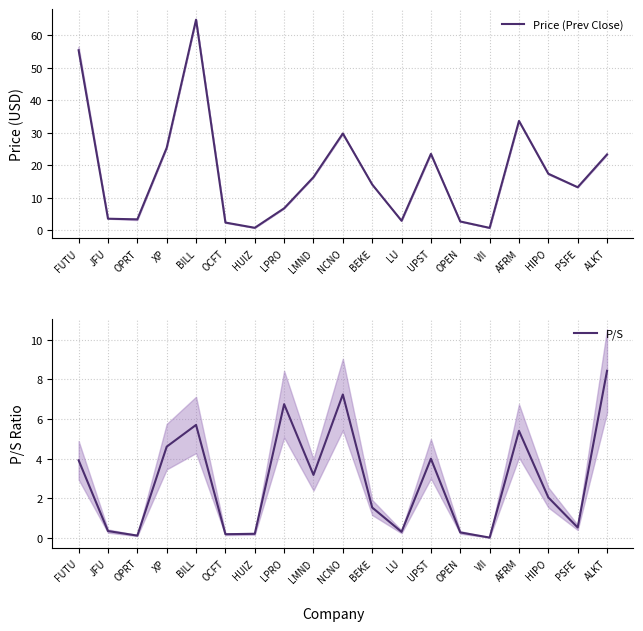

What are all the series names shown in the legend?

Price (Prev Close), P/S